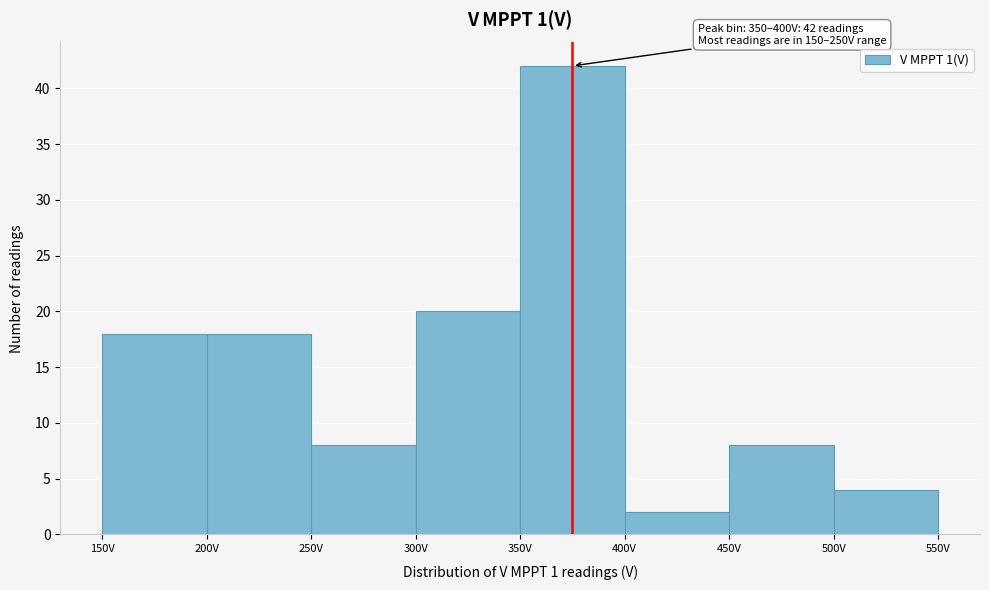

Which range on the x-axis has the tallest bar?

350 to 400